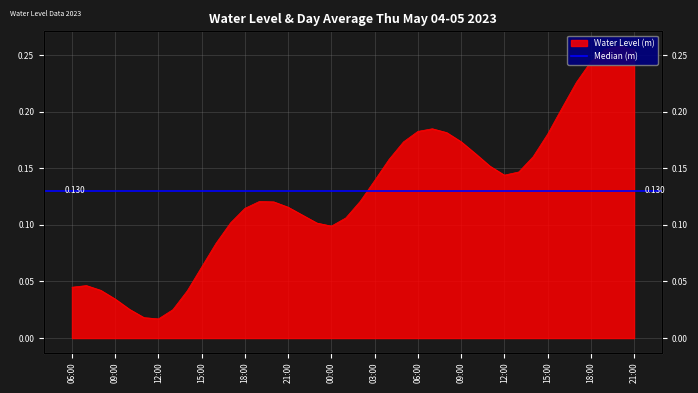

Count the number of categories in the chart.

40